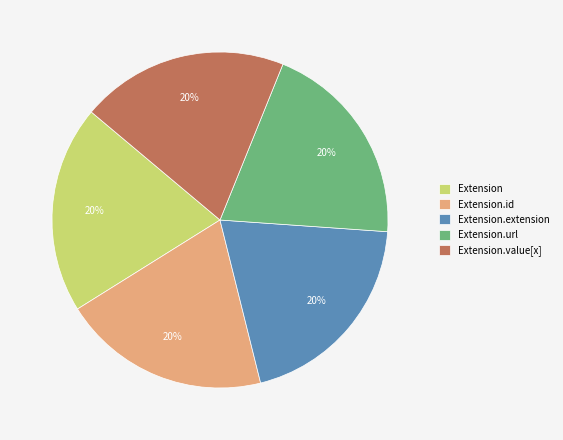

Combined, do Extension.value[x] and Extension account for over 50%?

No